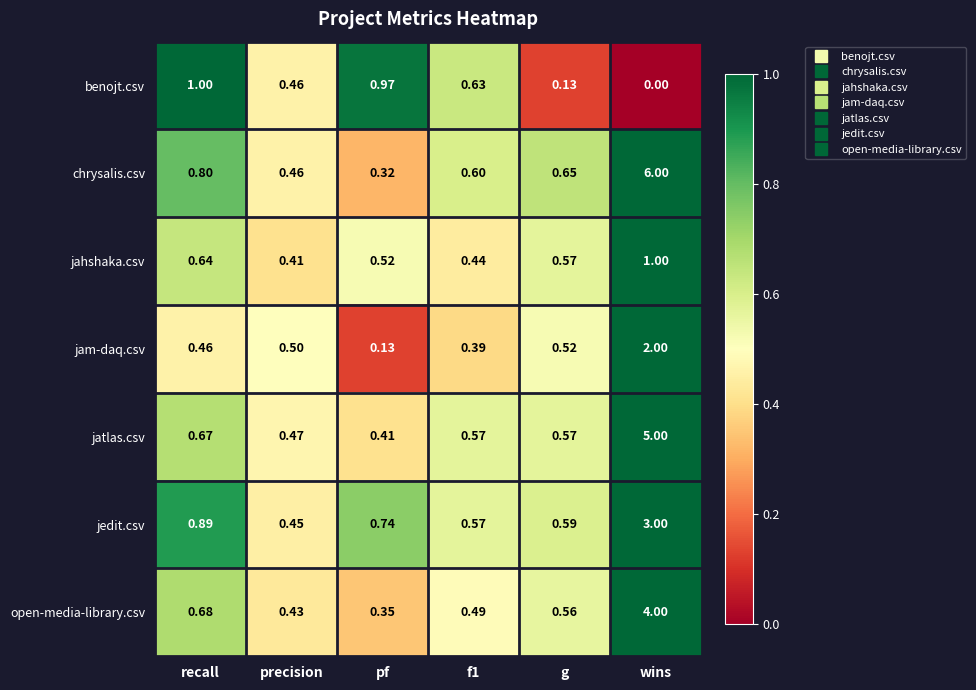

How many data points does each series have?

6